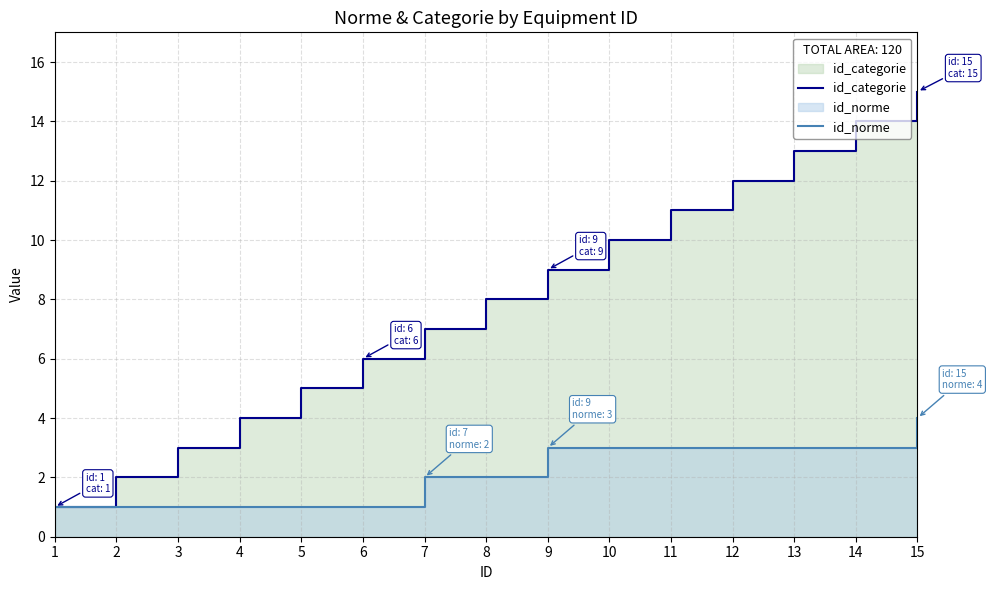

Count the number of data series in this chart.

2